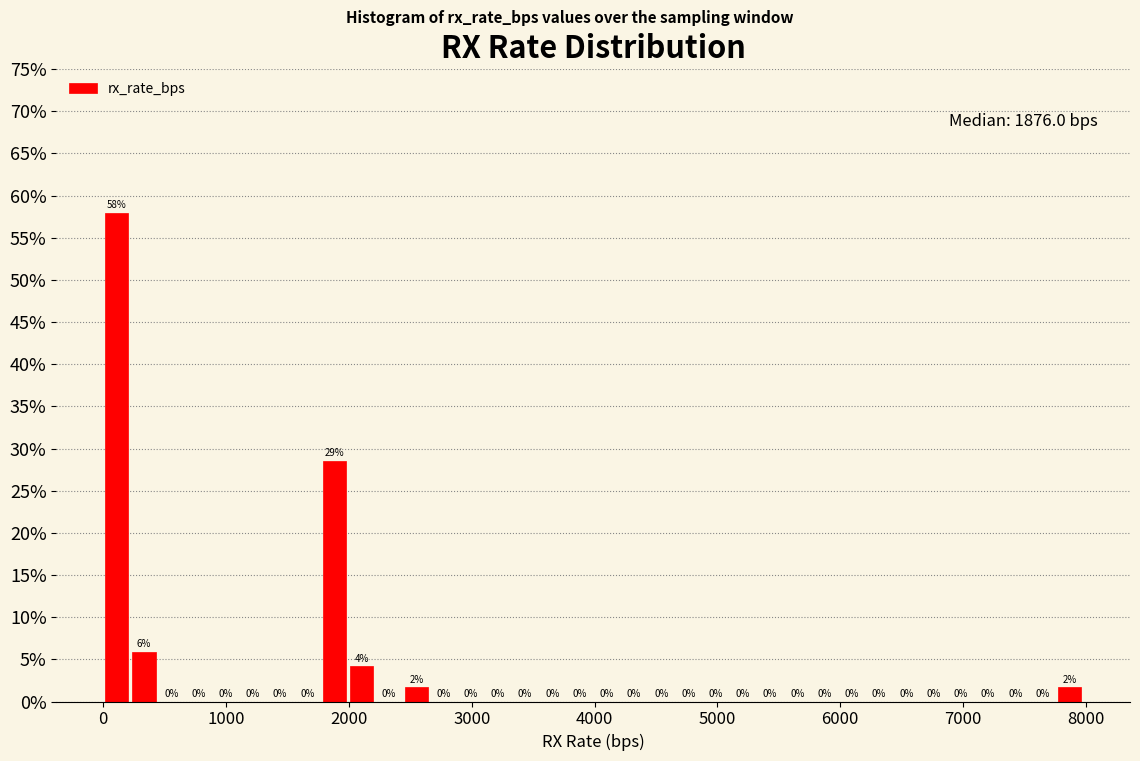

Read against the x-axis, roughly where is the centre of the tallest bar?

100